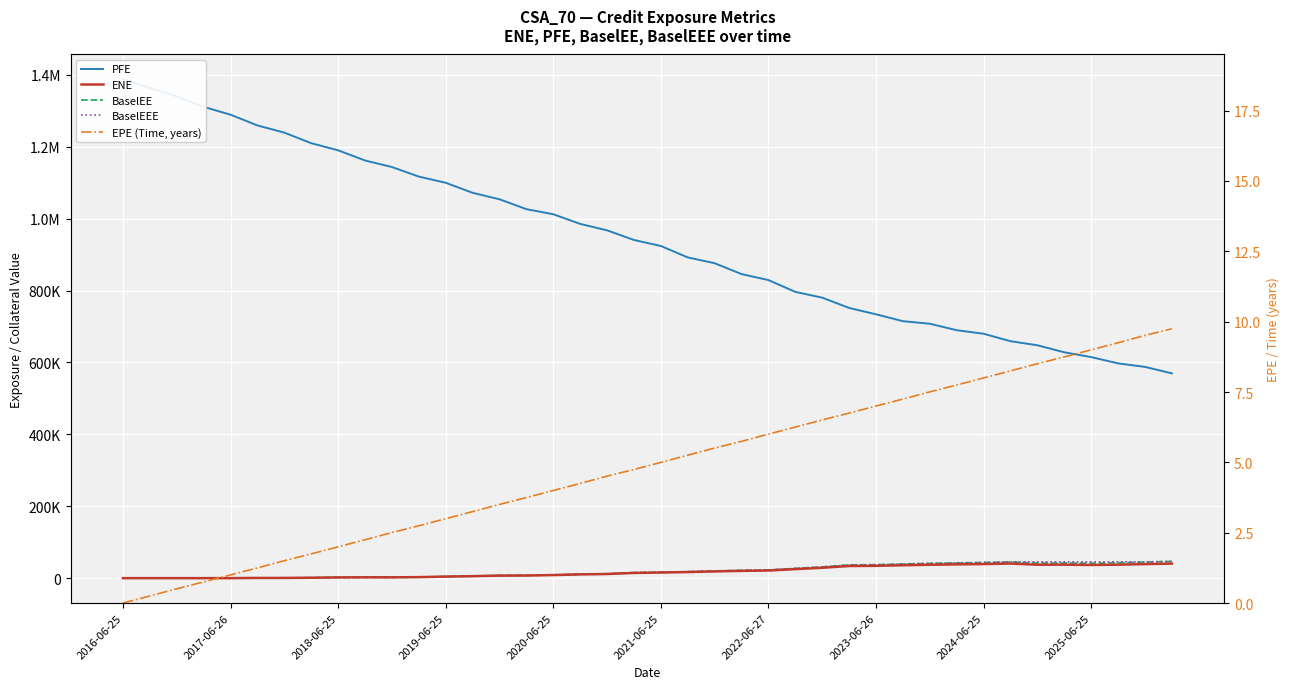

True or false: ENE and PFE intersect in this chart.

False